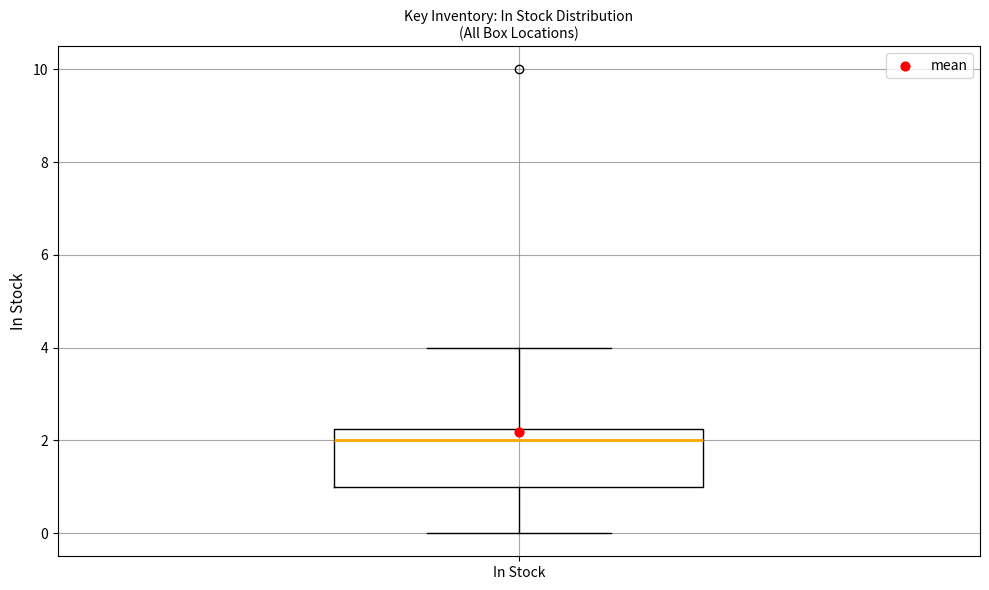

Where is the upper edge of the box for In Stock on the y-axis? The values are not printed on the chart, so give them approximately, as read against the axis.

2.2